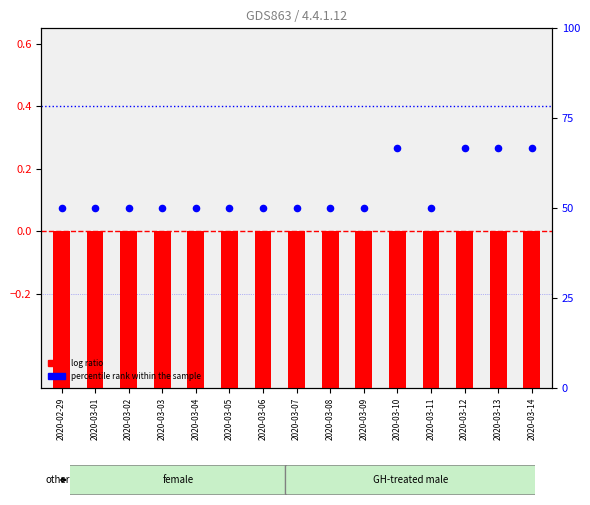

What are all the series names shown in the legend?

log ratio, percentile rank within the sample